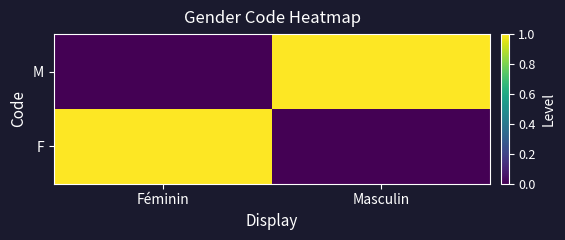

Which category has the highest value across all series?

Féminin